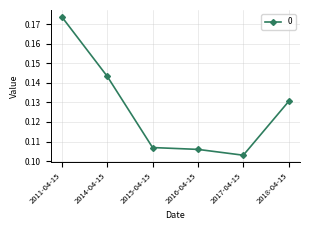

True or false: the data shows 0.3 at 2014-04-15.

False